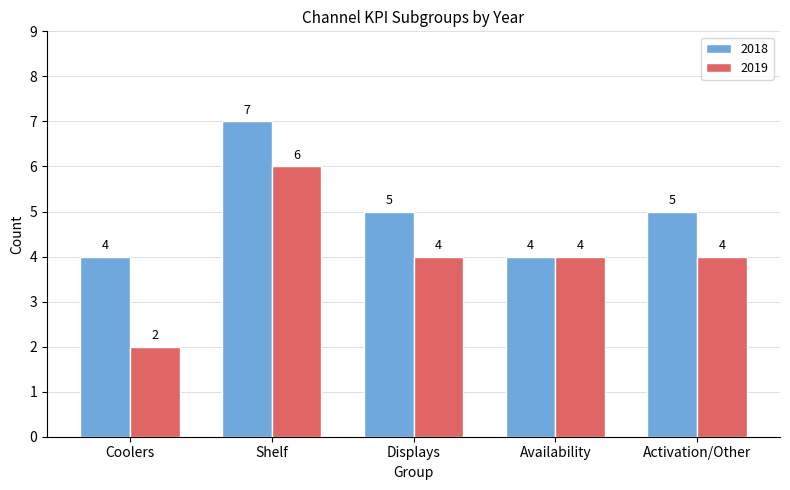

Which category has the highest value across all series?

Shelf